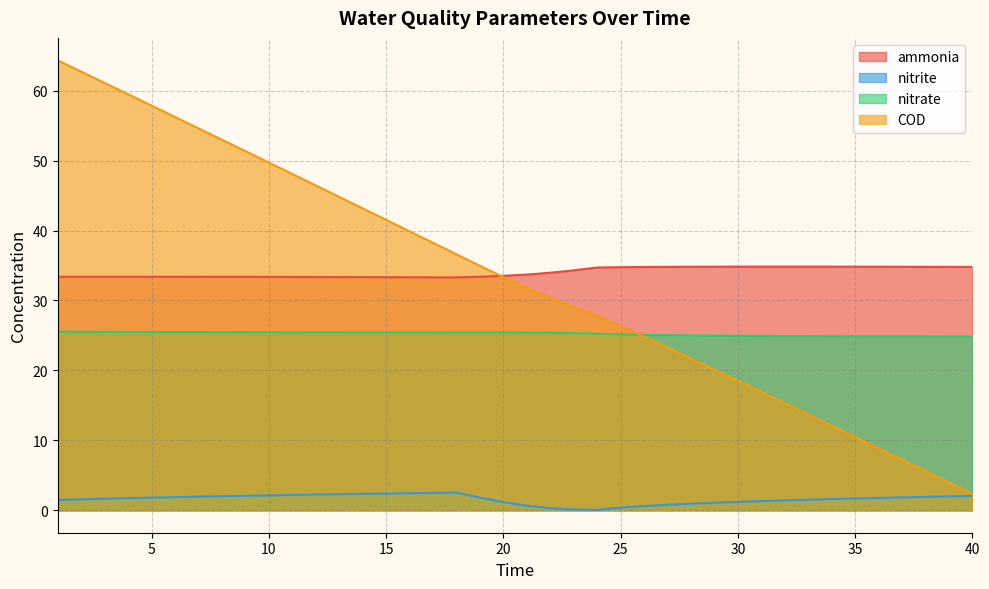

At which category does the chart reach its minimum across all series?

24